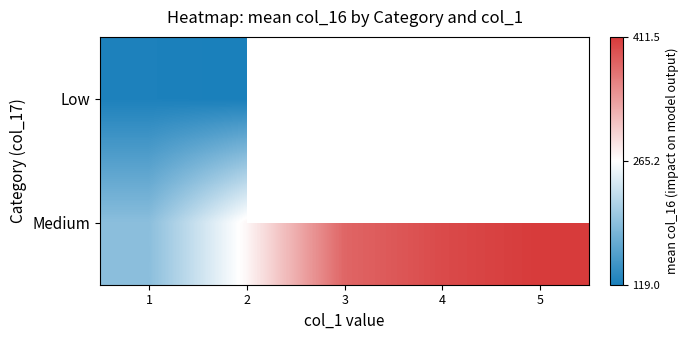

Where is Medium nearest to the value 301?

2